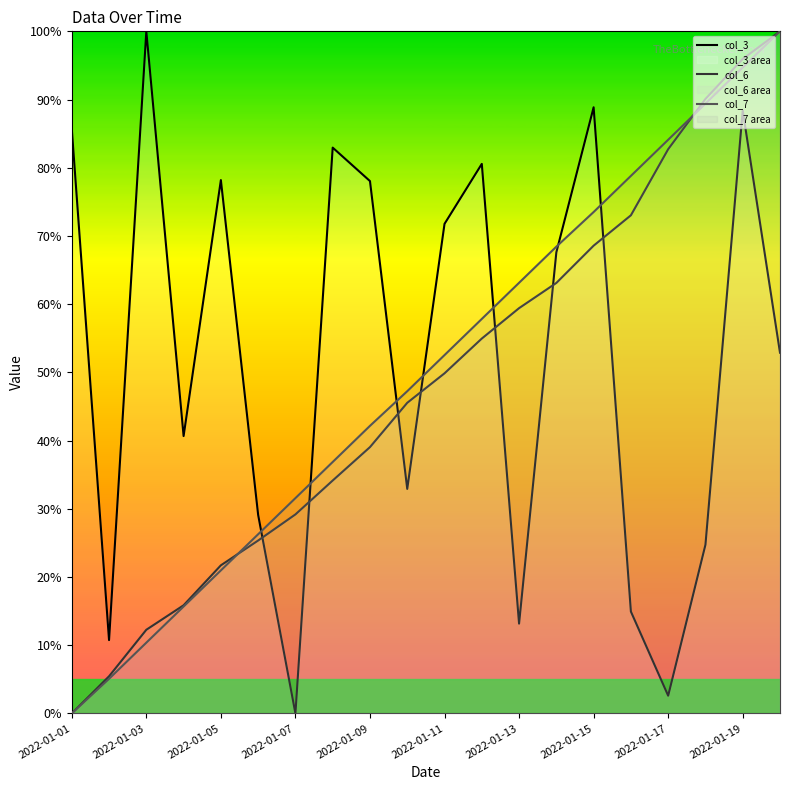

Which series has the largest total across all categories?

col_3